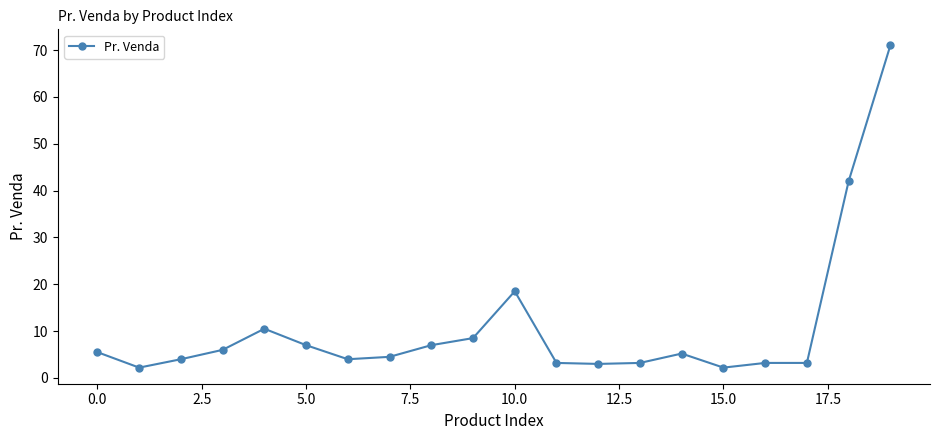

What is the smallest value displayed?

2.2